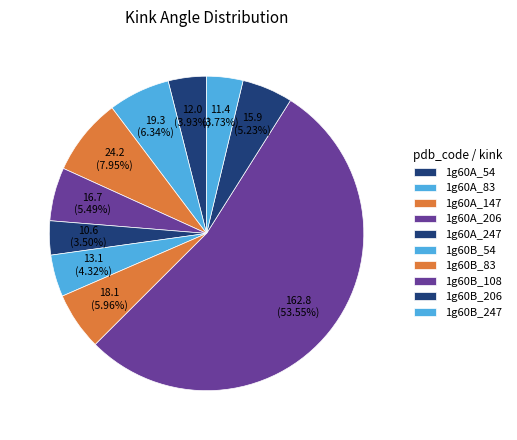

What is the ratio of the value at 1g60A_83 to the value at 1g60A_147?

0.8